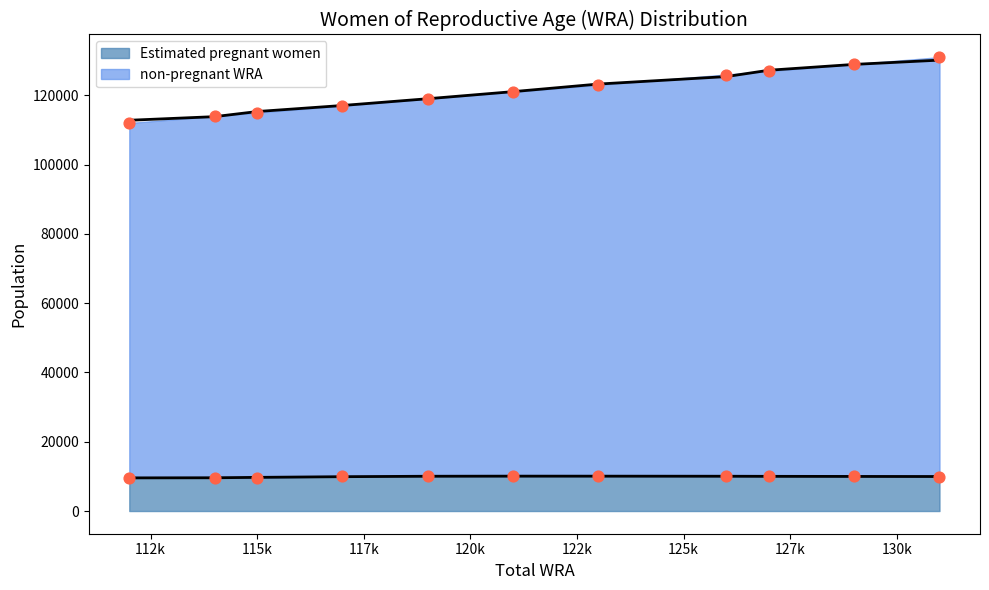

Is the value of Estimated pregnant women at 114000 greater than the value of non-pregnant WRA at 131000?

No